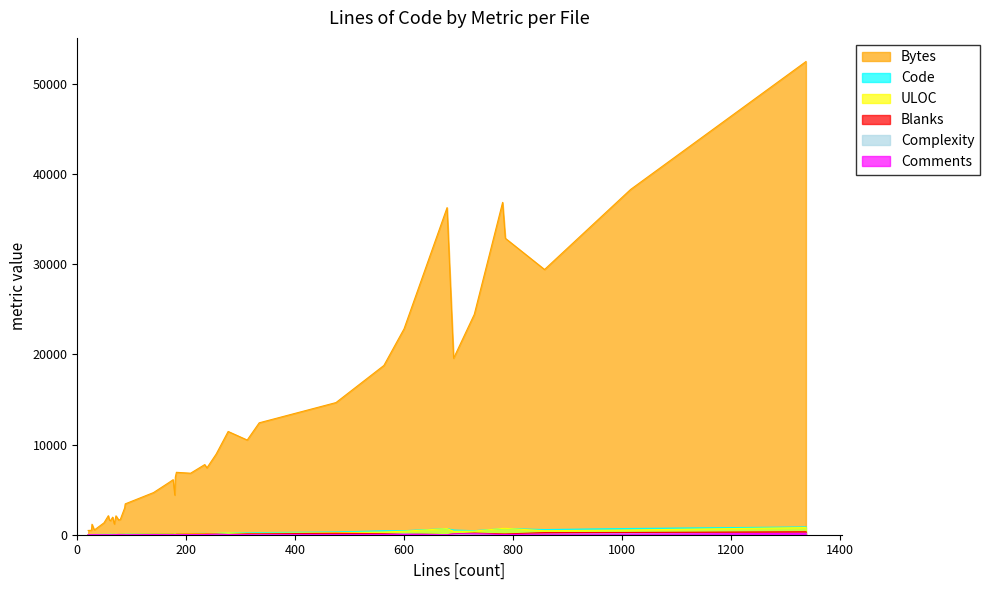

What is the average value of the Blanks series?

65